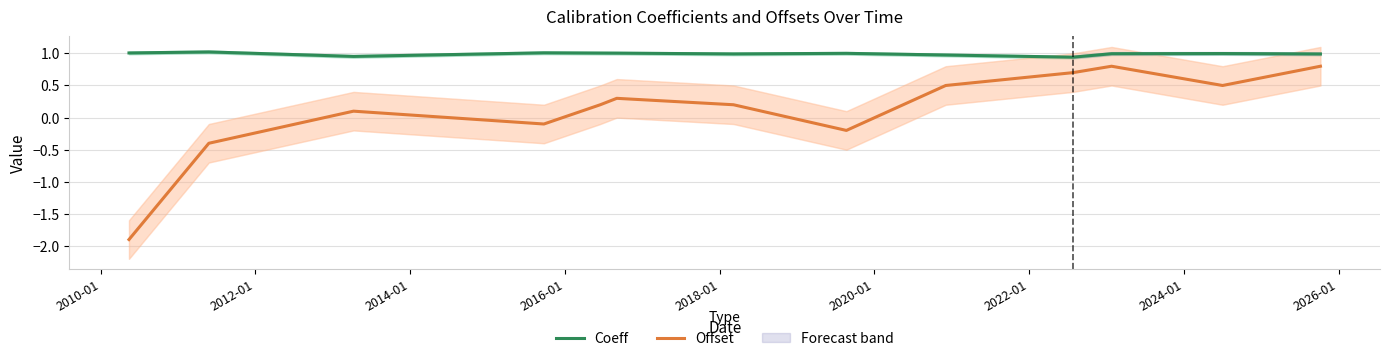

True or false: Coeff and Offset intersect in this chart.

False